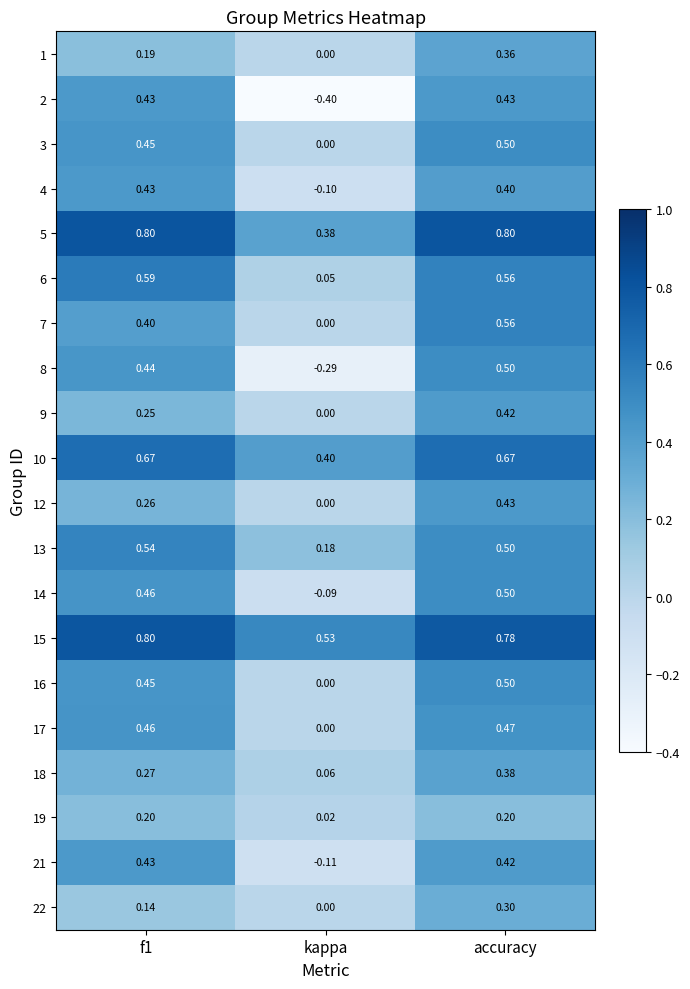

Where is 8 nearest to the value 0?

kappa